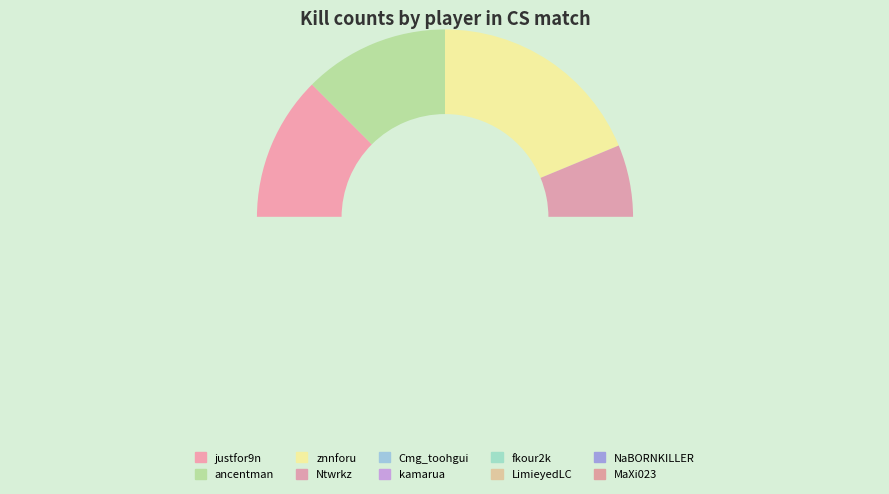

Combined, do justfor9n and fkour2k account for over 50%?

No